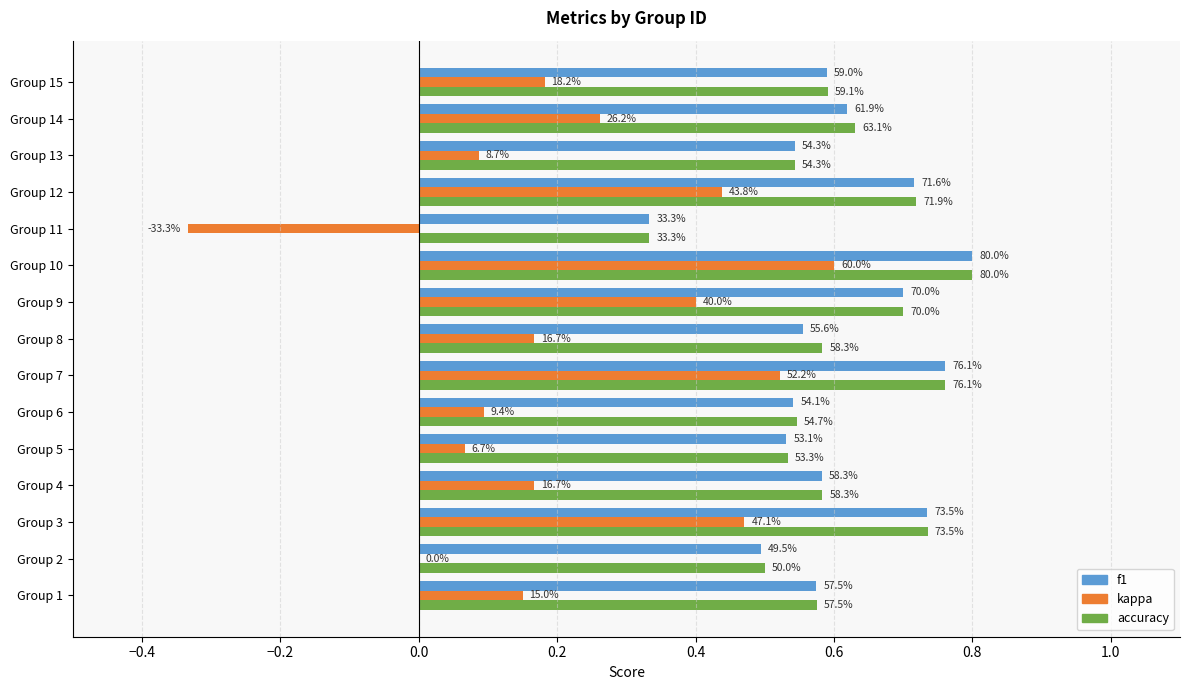

What are all the series names shown in the legend?

f1, kappa, accuracy